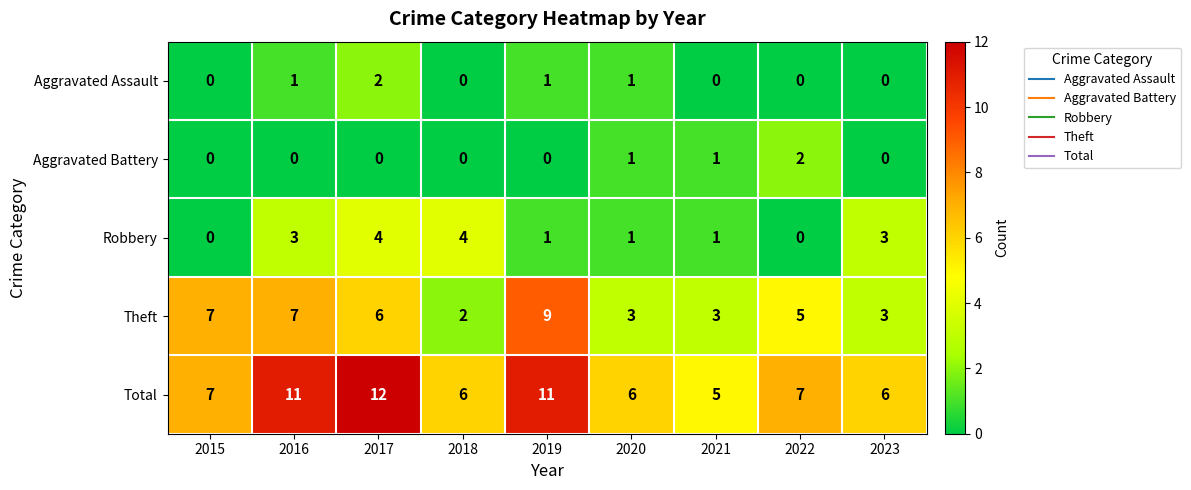

At which category is the sum across all series the highest?

2017